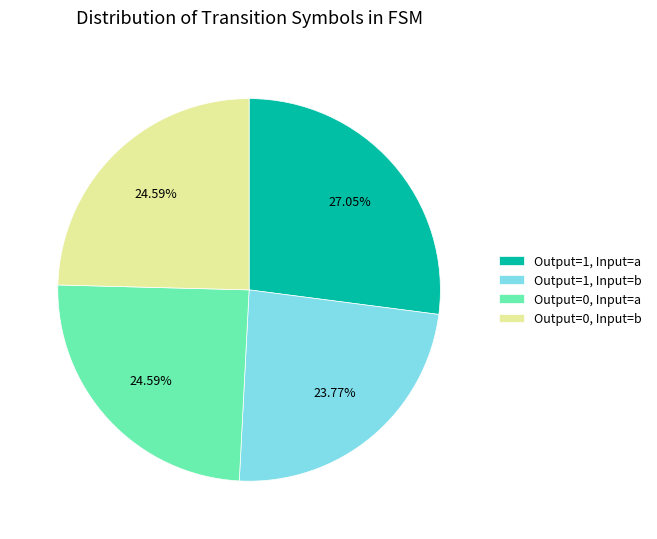

Is the sum of Output=1, Input=a and Output=0, Input=a greater than half?

Yes